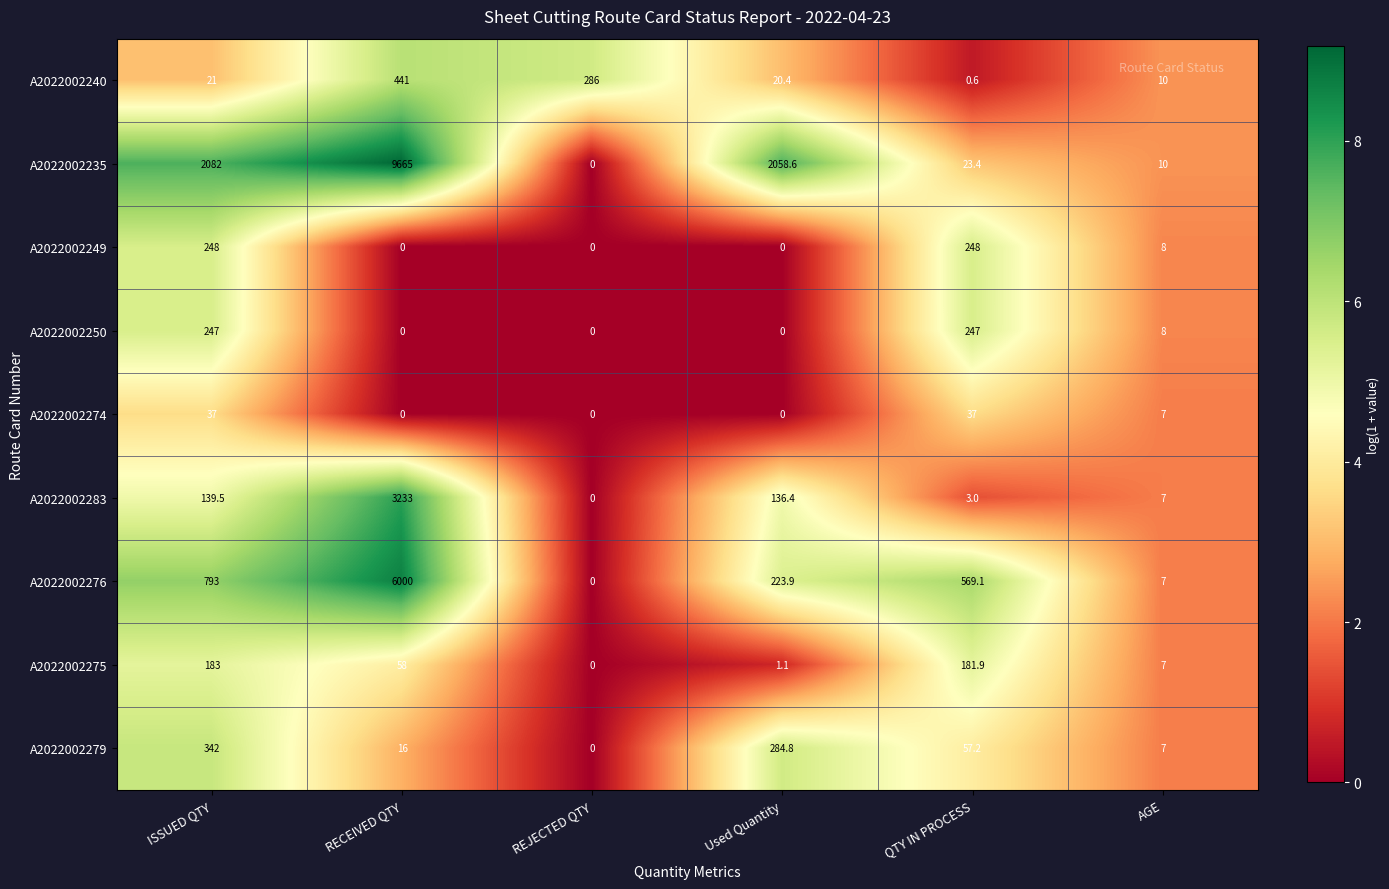

Rank the series at QTY IN PROCESS from lowest to highest value.

A2022002240, A2022002283, A2022002235, A2022002274, A2022002279, A2022002275, A2022002250, A2022002249, A2022002276